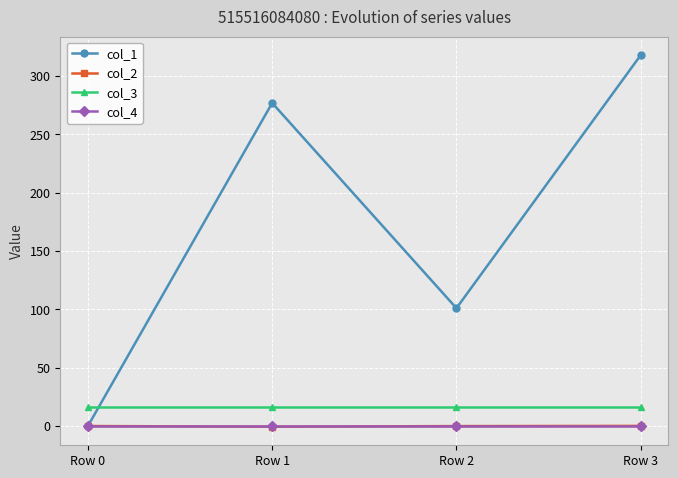

What is the total value across all series at Row 2?

116.9